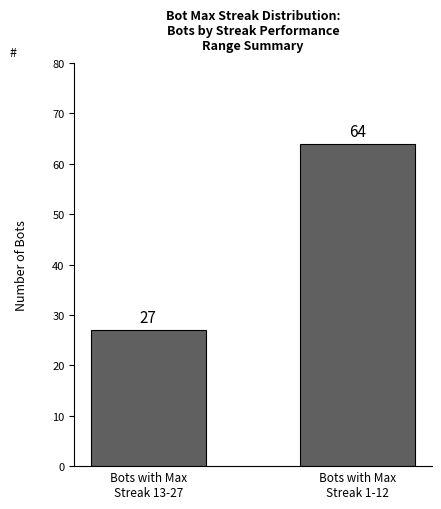

What is the label of the 1st bar from the right?

Bots with Max
Streak 1-12